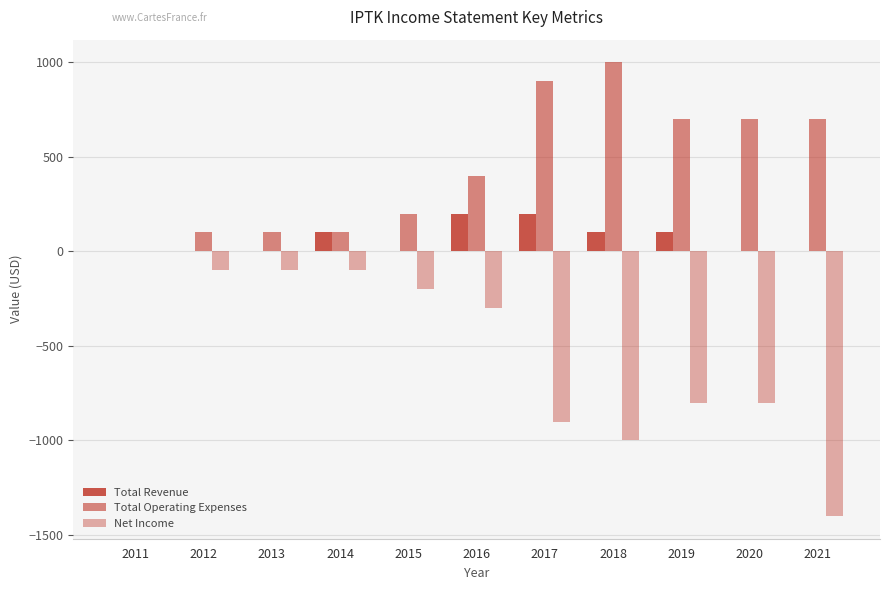

How many data points does each series have?

11